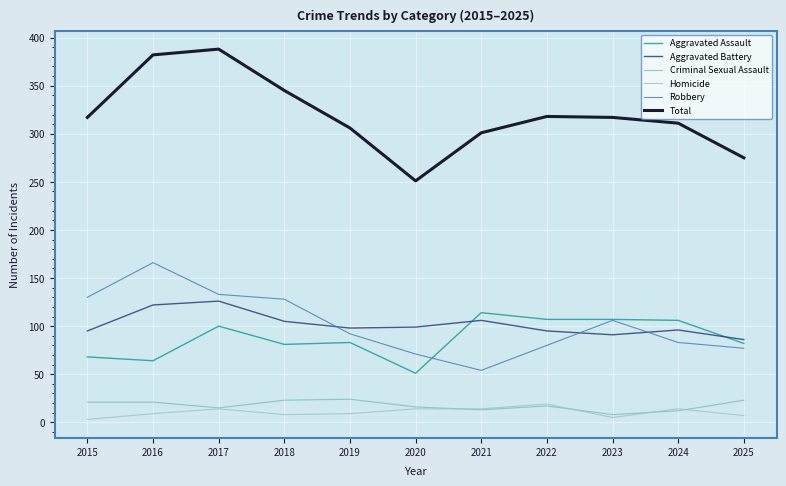

In Aggravated Battery, how many points are lower than both neighbors (excluding endpoints)?

2